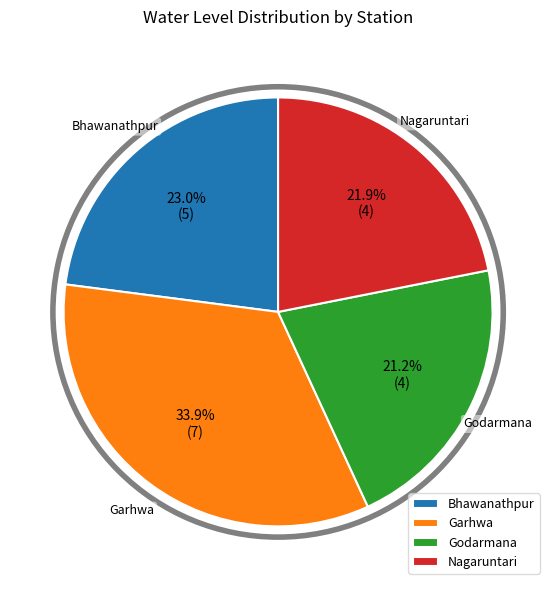

Is Garhwa the majority of the pie?

No